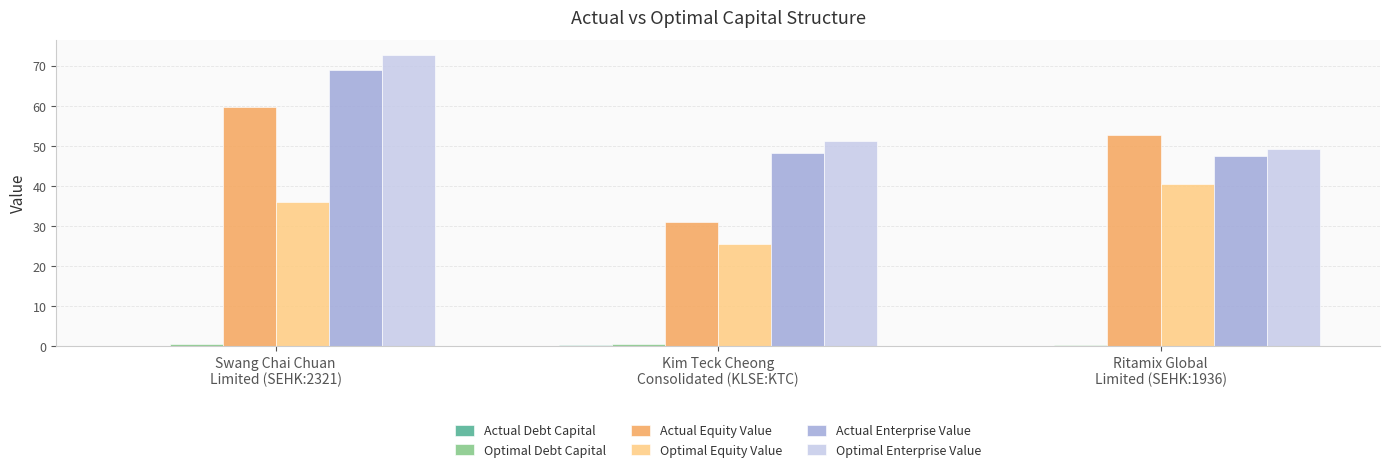

What is the greatest value displayed?

72.8